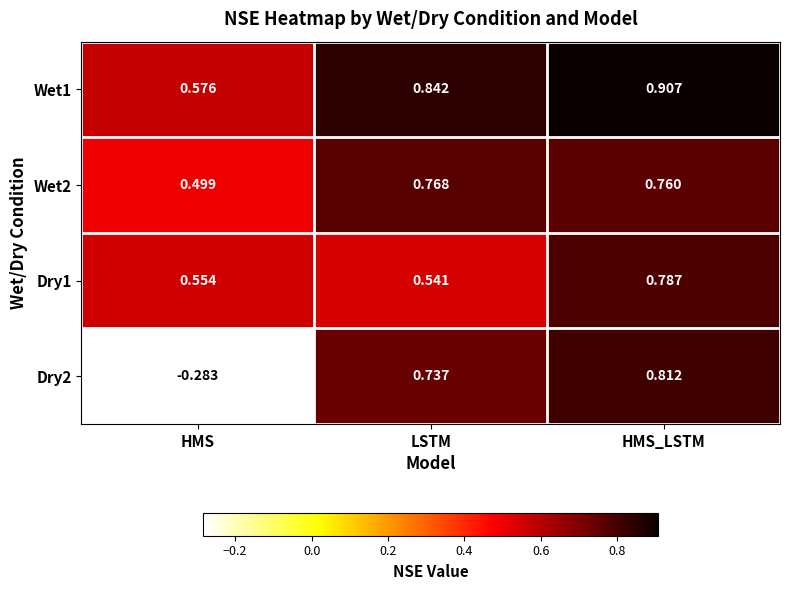

At which category does the chart reach its minimum across all series?

HMS